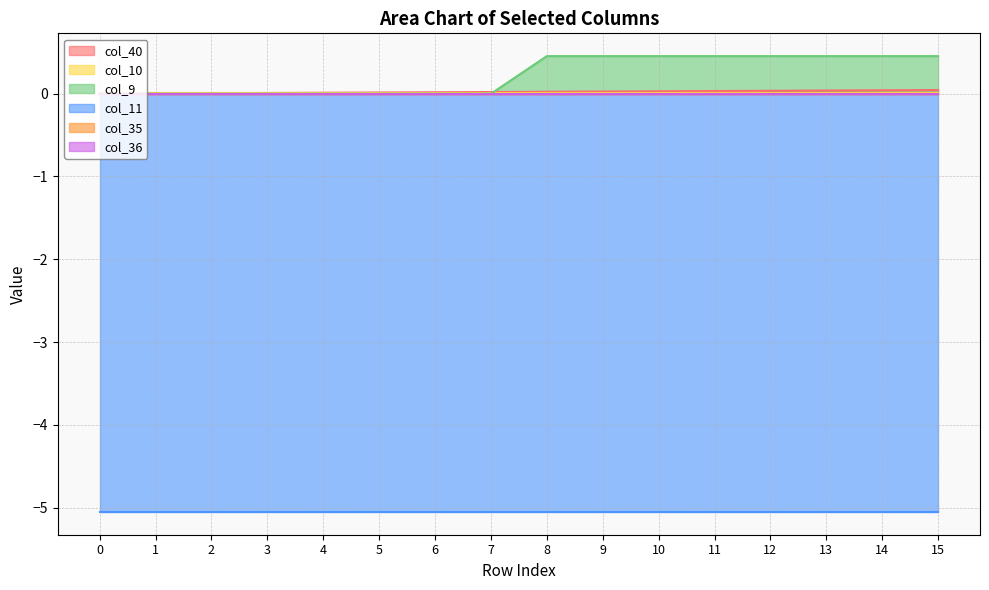

Is it true that col_11 equals -5.1 at 10?

True